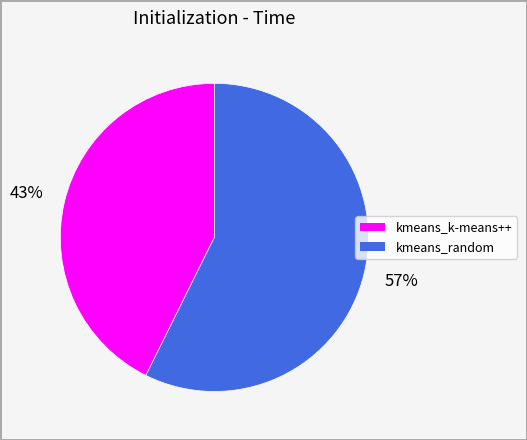

Combined, do kmeans_k-means++ and kmeans_random account for over 50%?

Yes